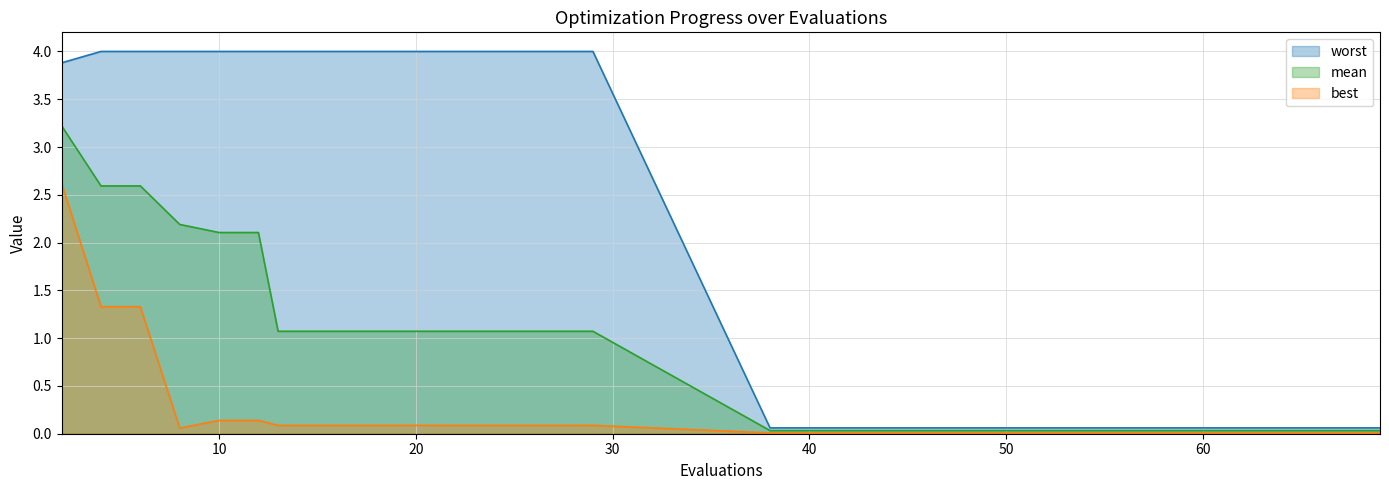

True or false: worst and best cross at least once.

False